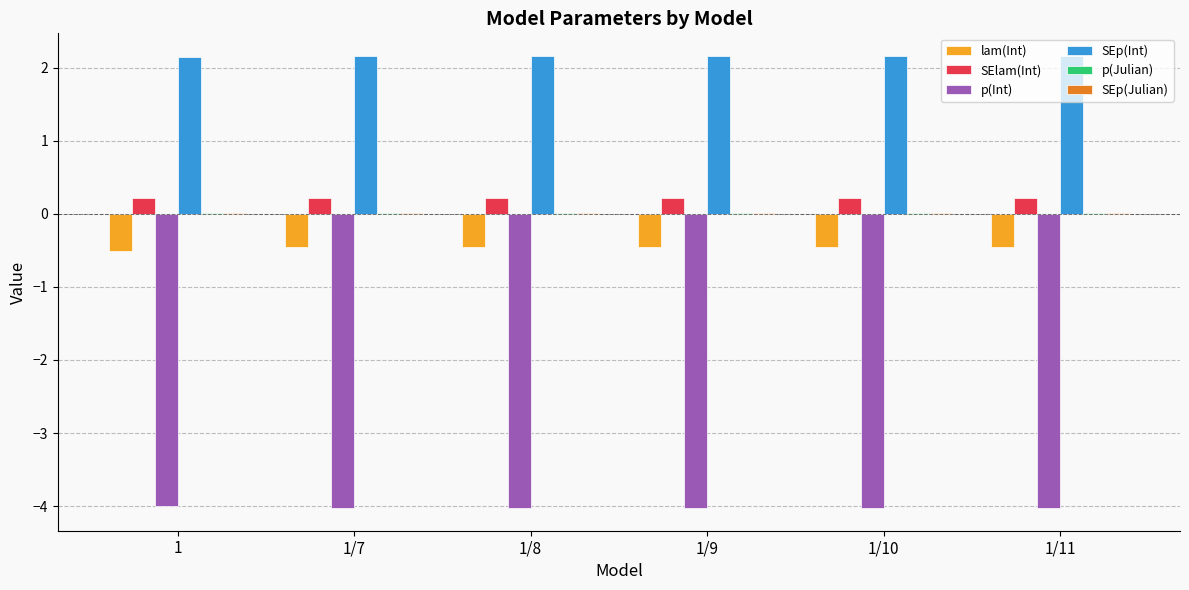

The value of p(Int) at 1 is -2.2. True or false?

False